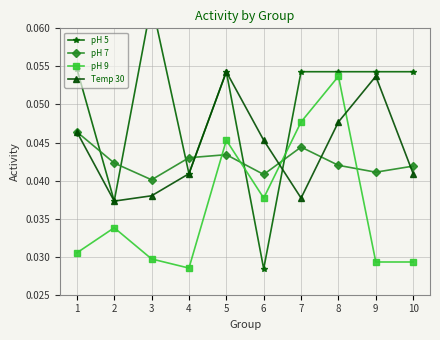

What is the total value across all series at 4?

0.2